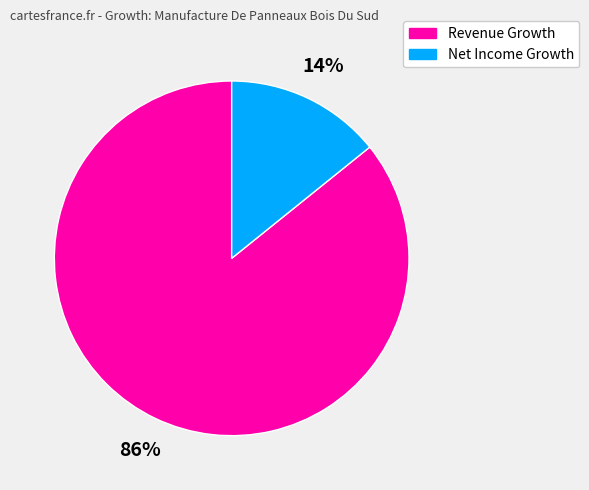

Which slice is the largest?

Revenue Growth